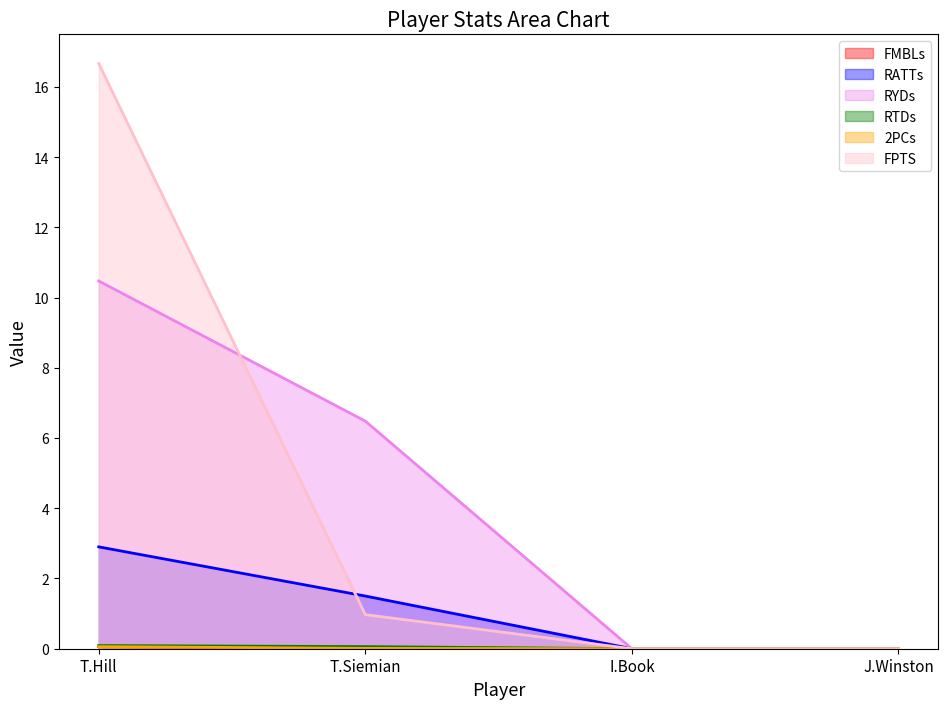

How many values in the RYDs series exceed 6?

2